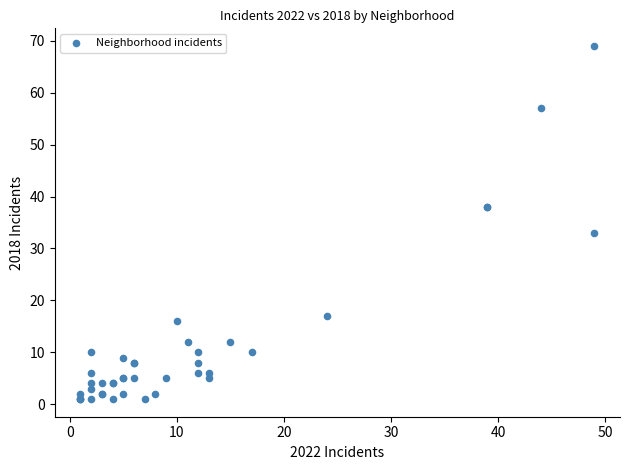

What Y value in the scatter plot is closest to 35?

33